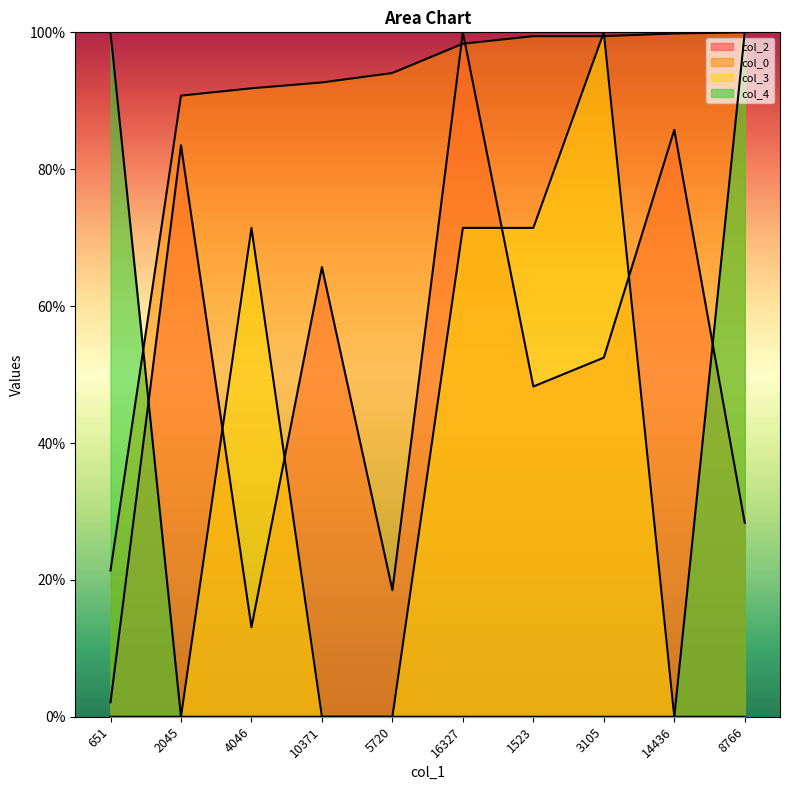

Does the chart have visible grid lines?

No